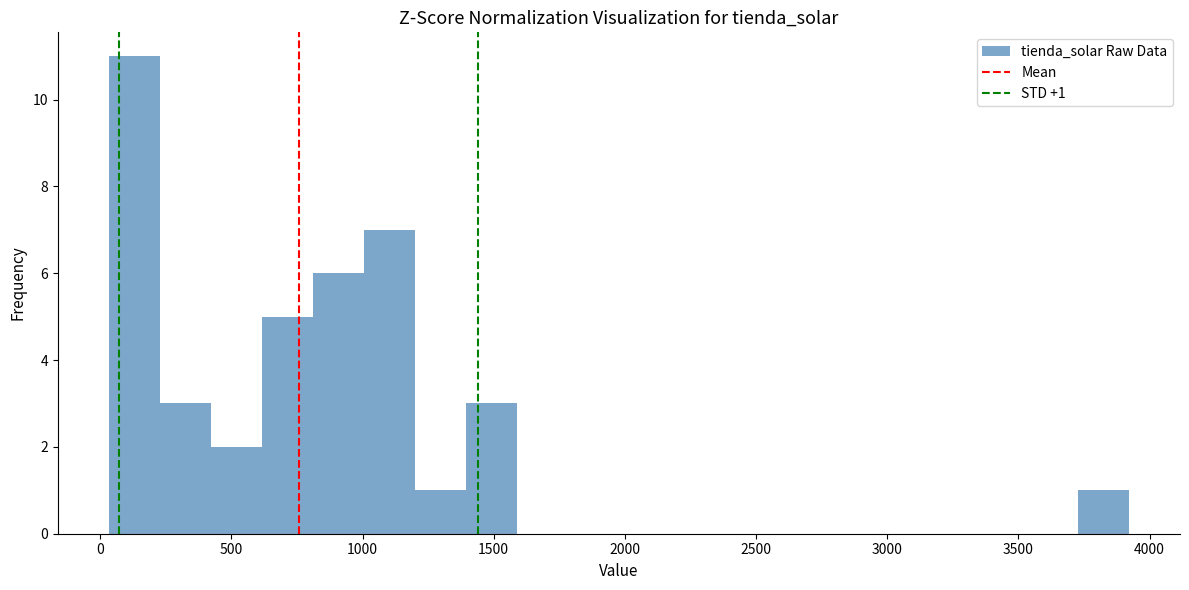

Around what value on the x-axis is the tallest bar? Give the approximate position of its centre, as read against the axis.

150